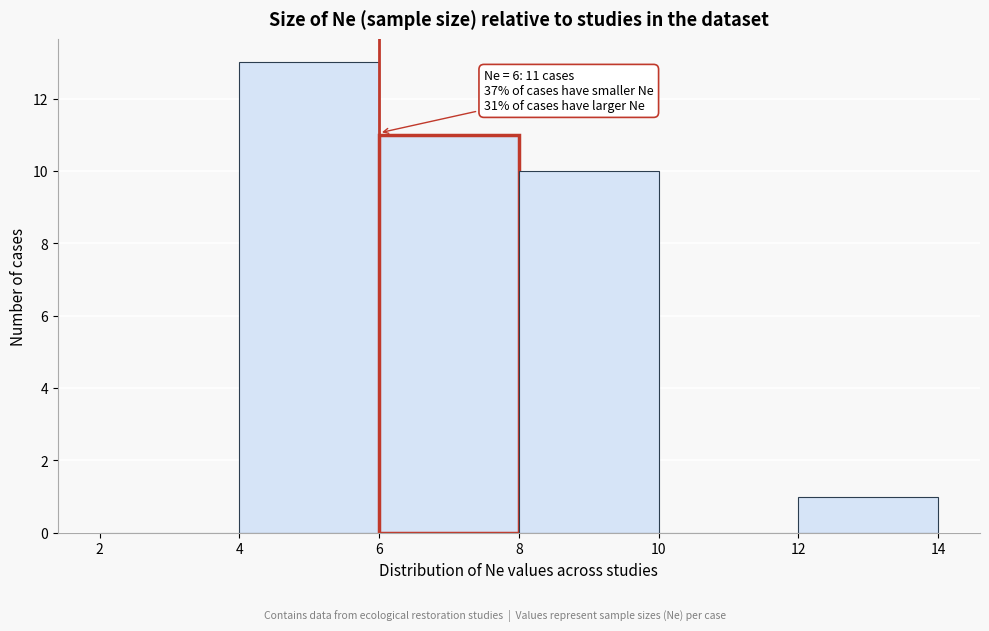

Over which range of the x-axis is the bar tallest?

4 to 6